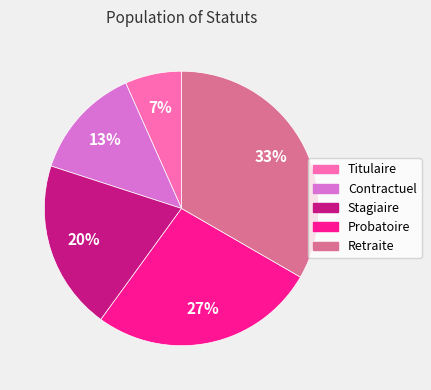

Does any single category account for the majority?

No